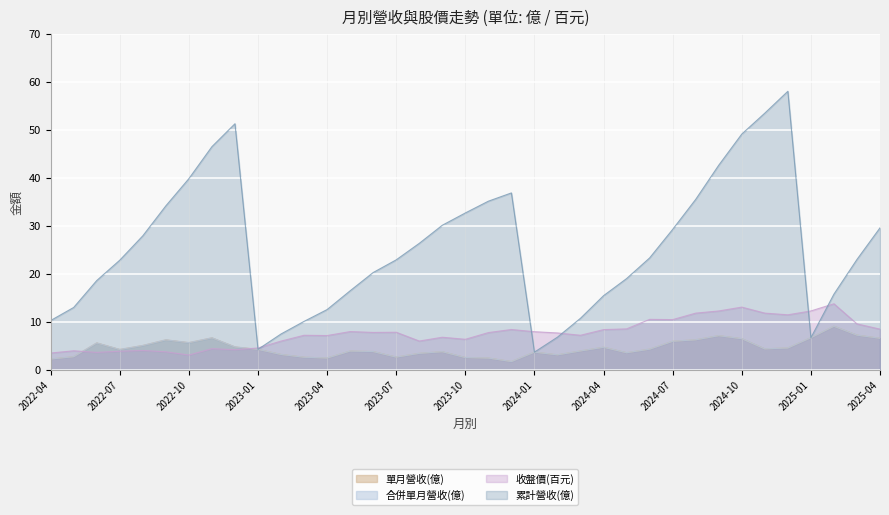

What are all the series names shown in the legend?

單月營收(億), 合併單月營收(億), 收盤價(百元), 累計營收(億)